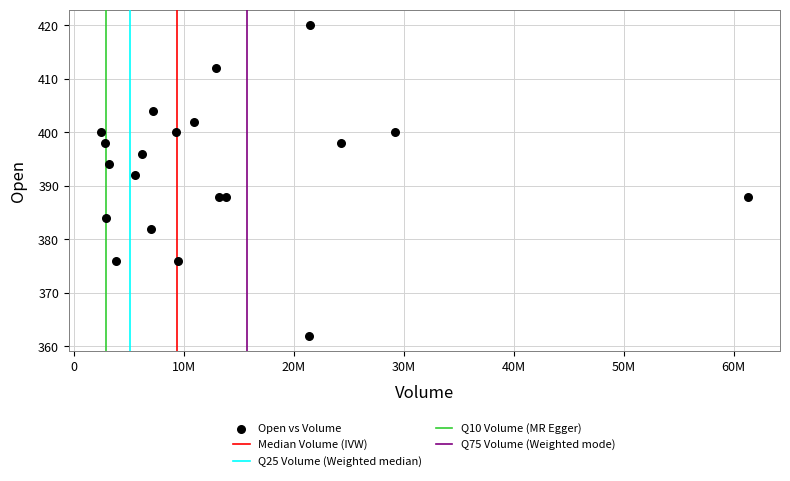

What is the range of X values (max minus min)?

58747500